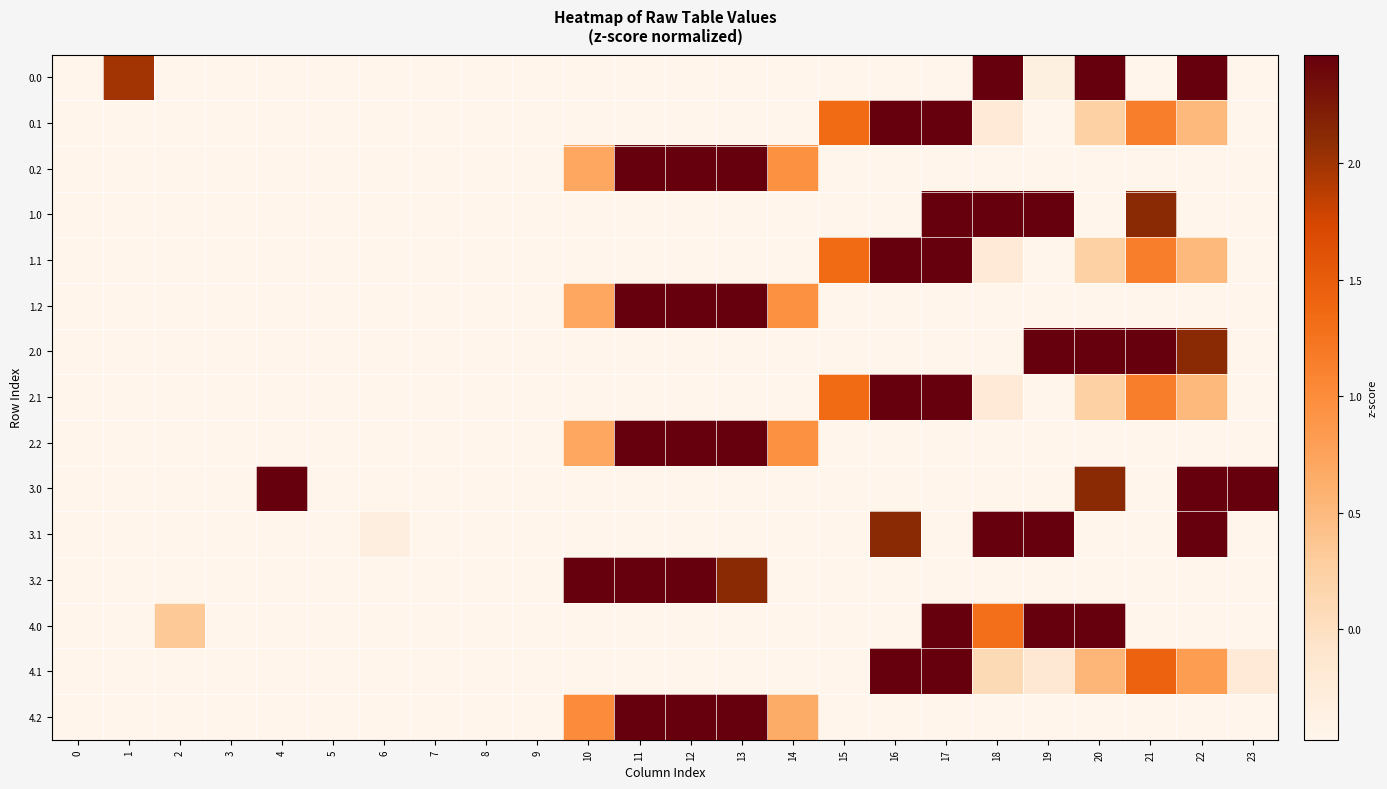

How many distinct data groups are displayed?

15